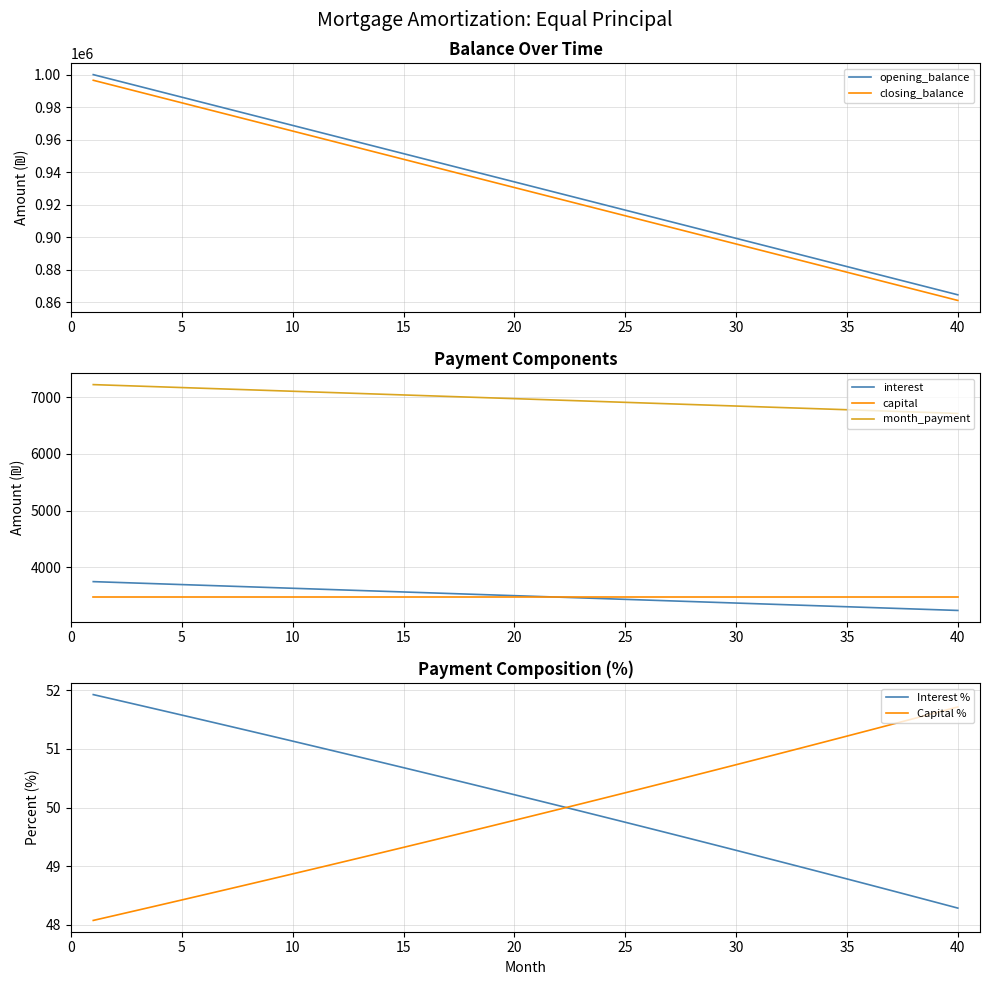

What is the difference between the second highest and minimum values in the capital series?

0.0